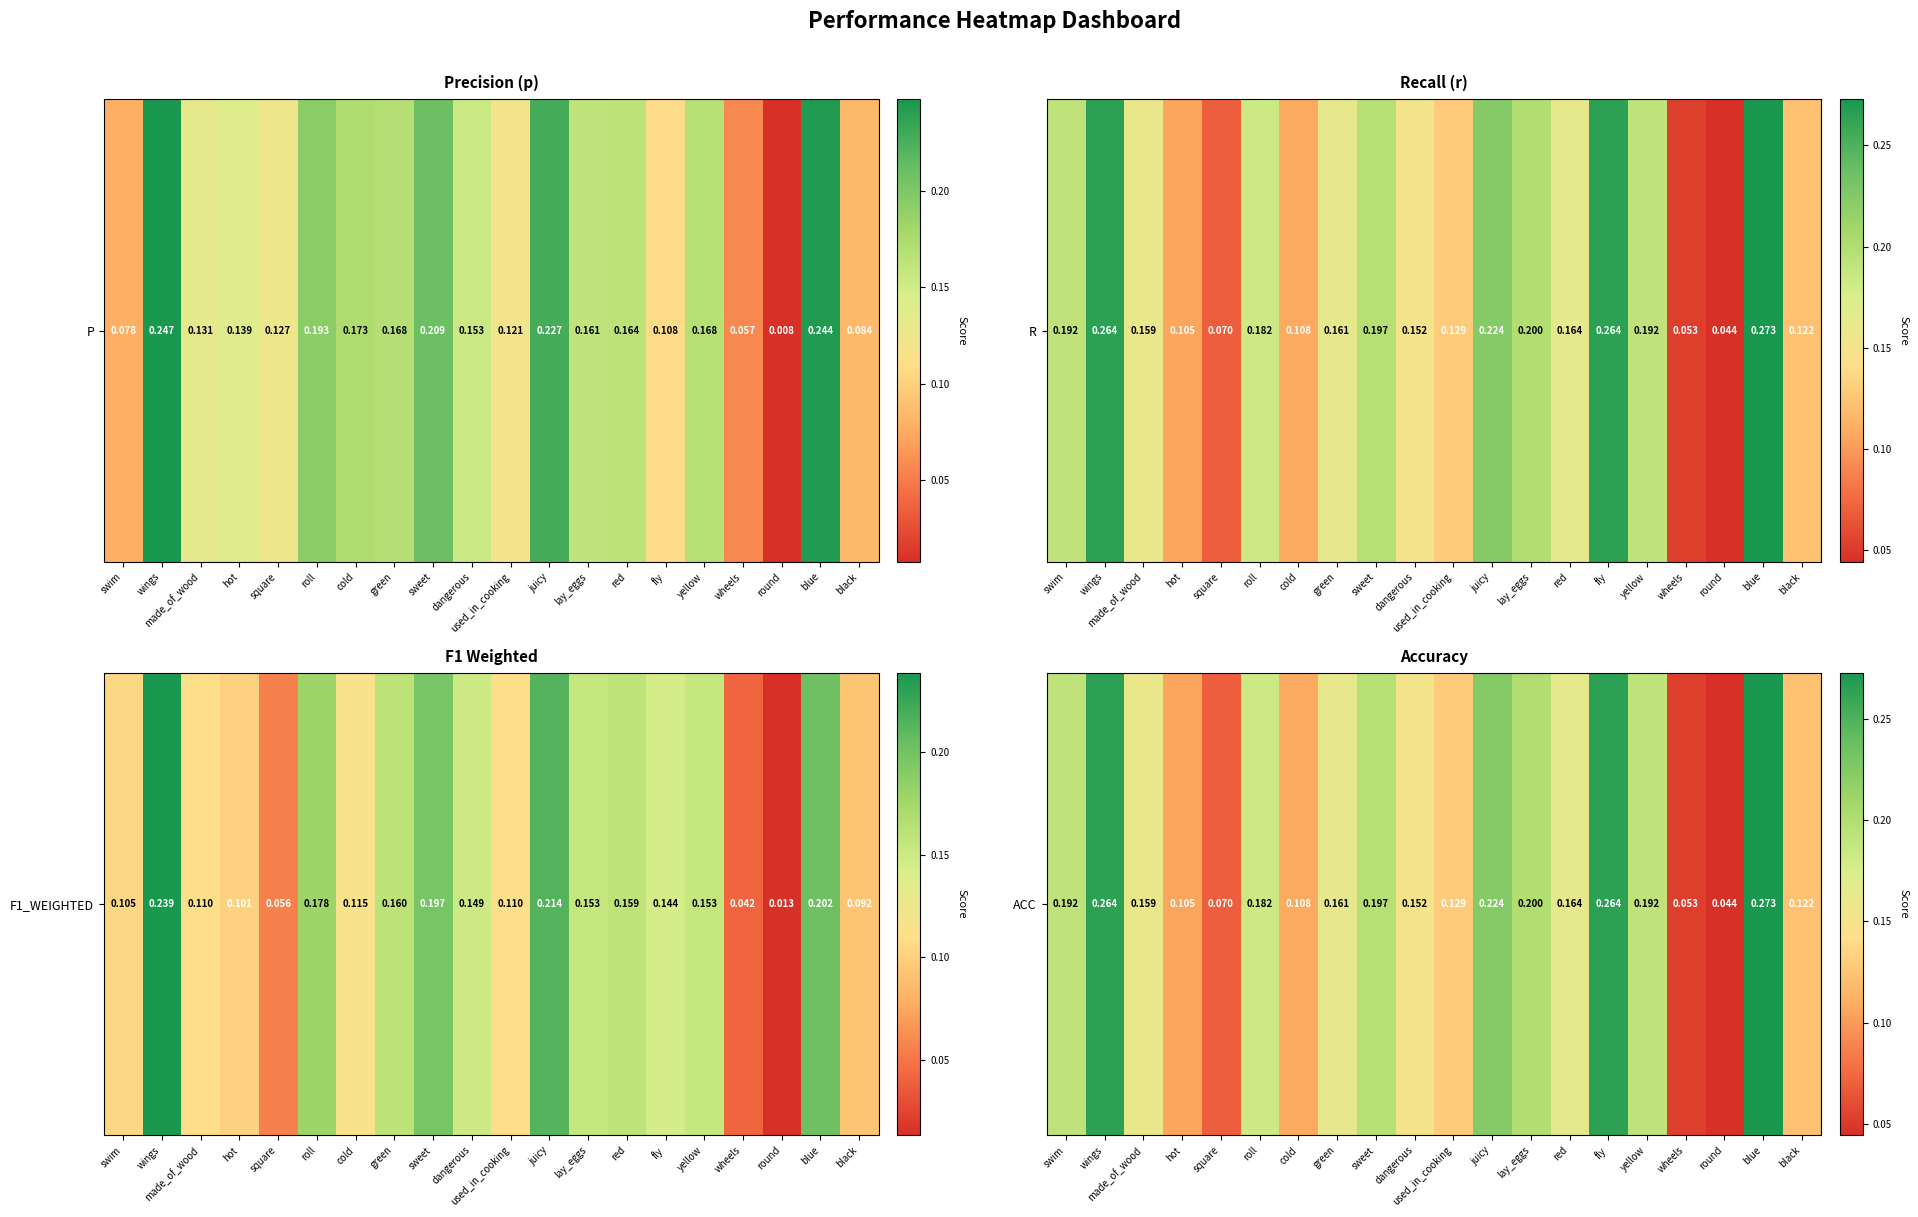

Reading left to right, extract all data points from this chart.

swim=0.2	wings=0.3	made_of_wood=0.2	hot=0.1	square=0.1	roll=0.2	cold=0.1	green=0.2	sweet=0.2	dangerous=0.2	used_in_cooking=0.1	juicy=0.2	lay_eggs=0.2	red=0.2	fly=0.3	yellow=0.2	wheels=0.1	round=0.0	blue=0.3	black=0.1